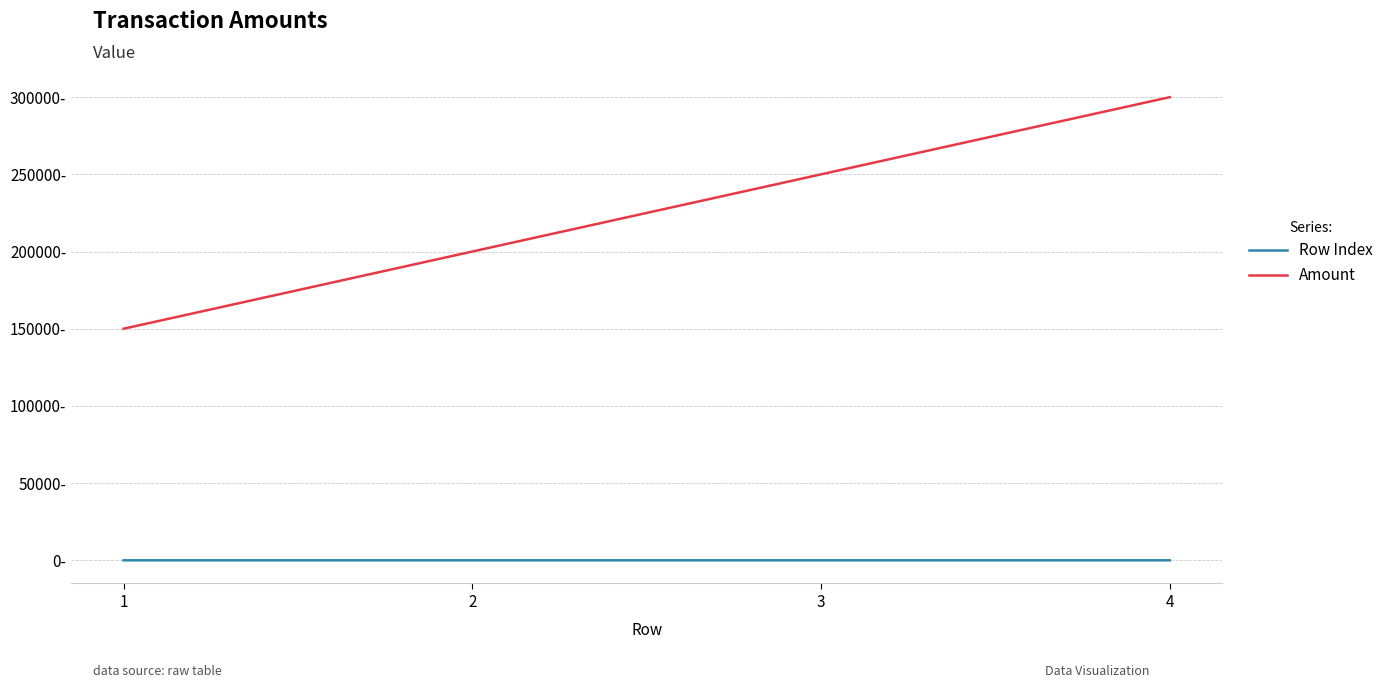

What are all the series names shown in the legend?

Row Index, Amount